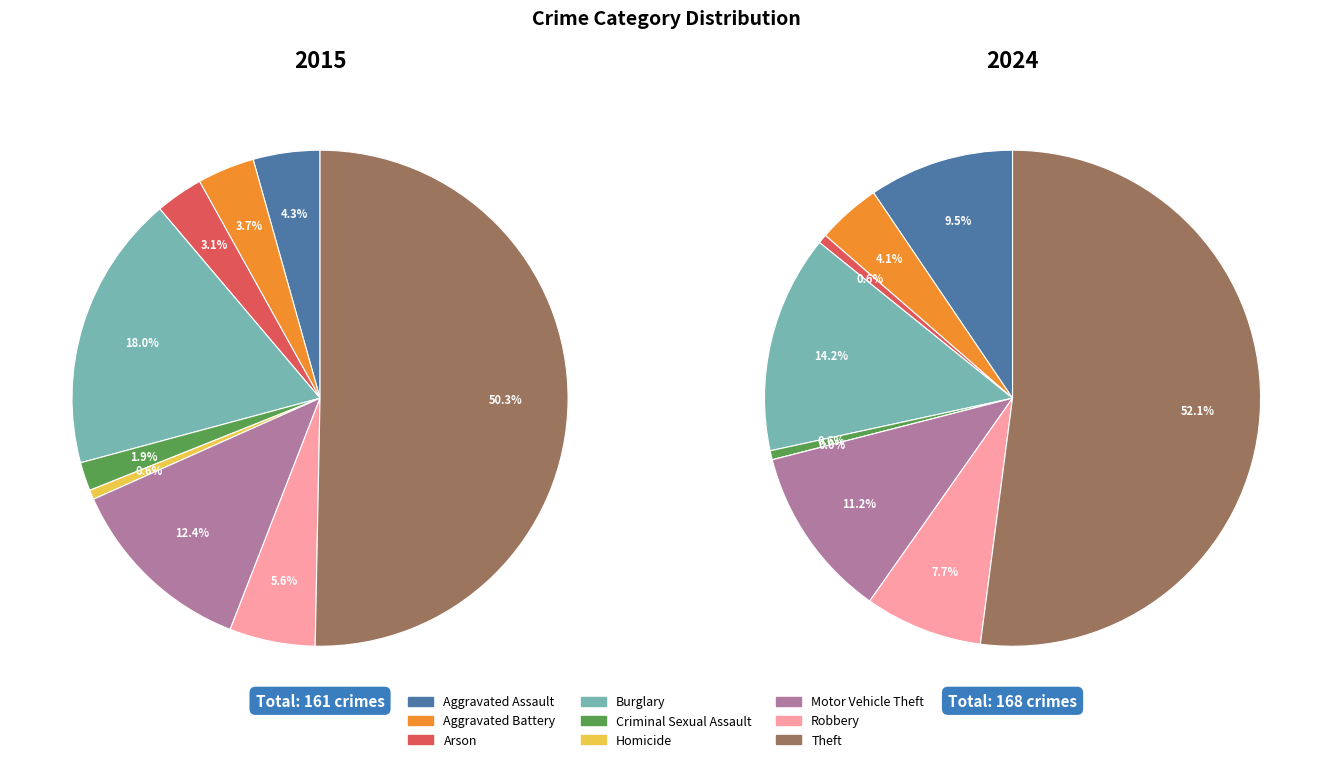

How much of the chart is everything except 6?

87.6%